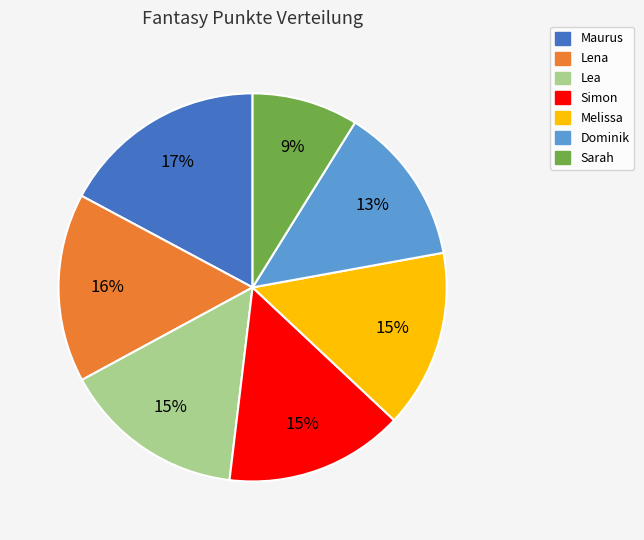

To the nearest percent, what portion does Melissa represent?

15%